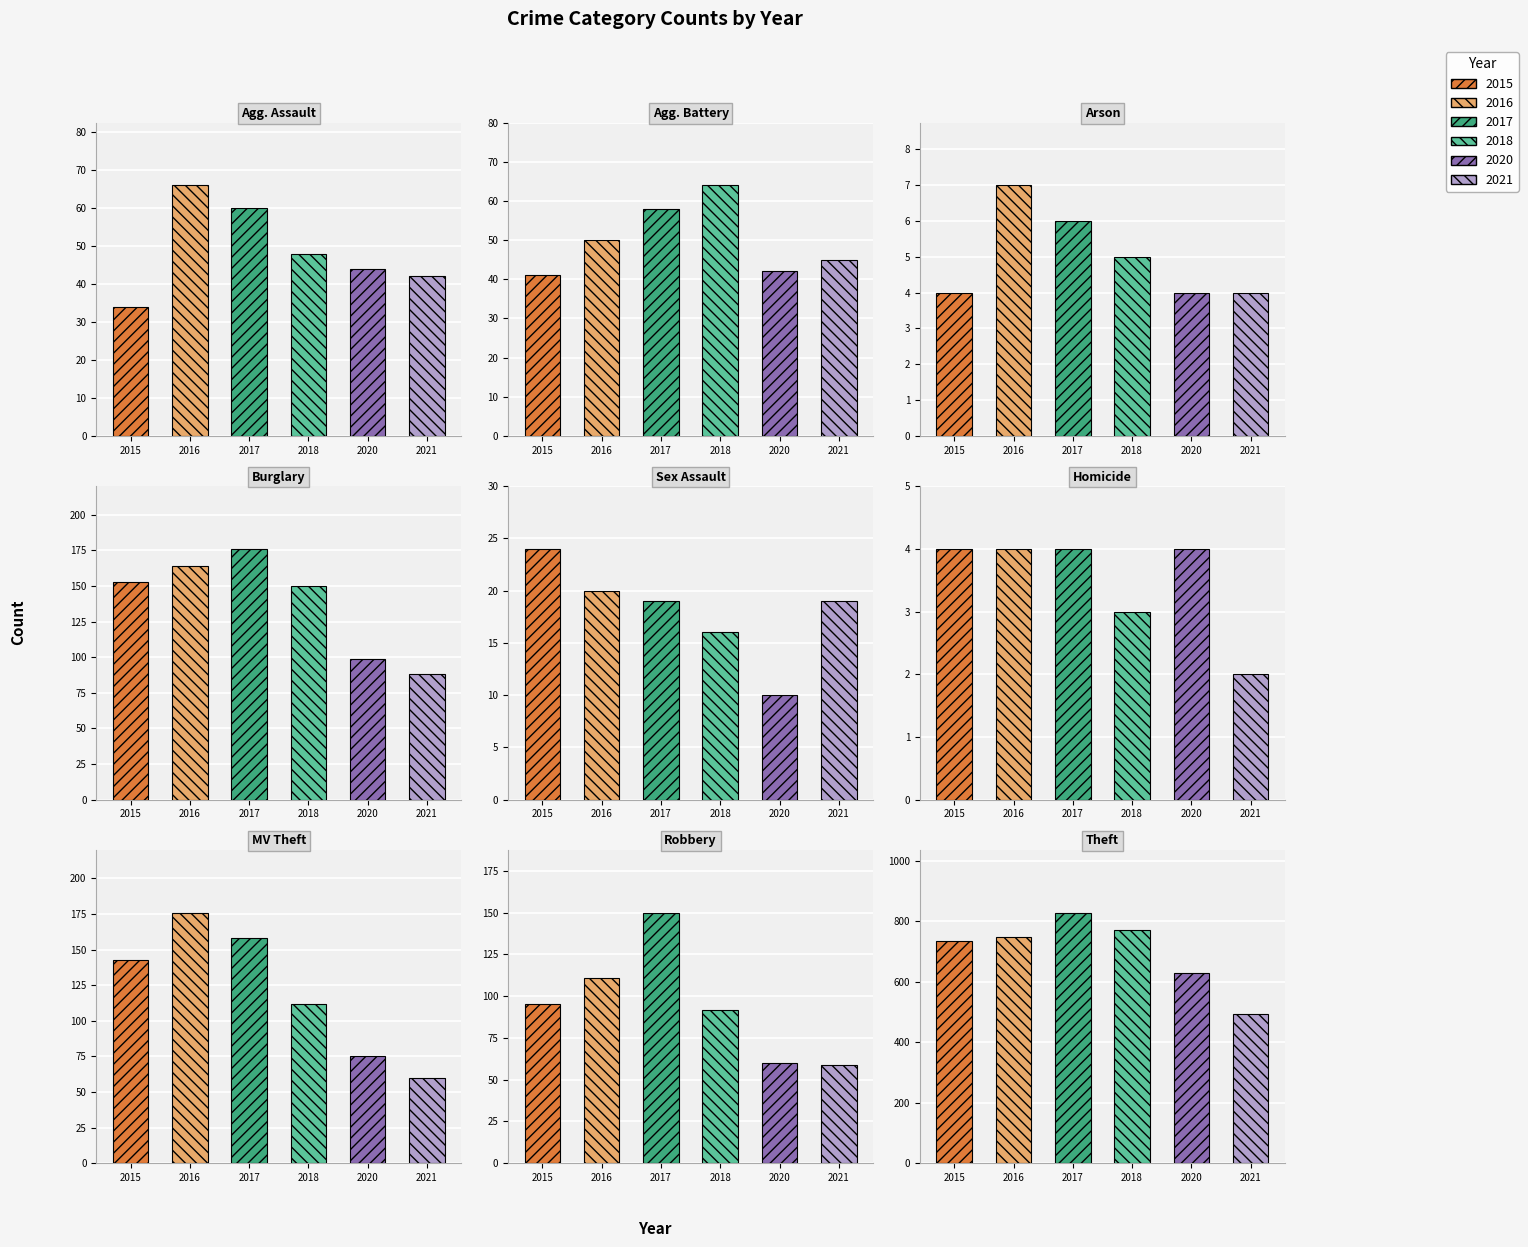

What position from the right is Homicide?

4